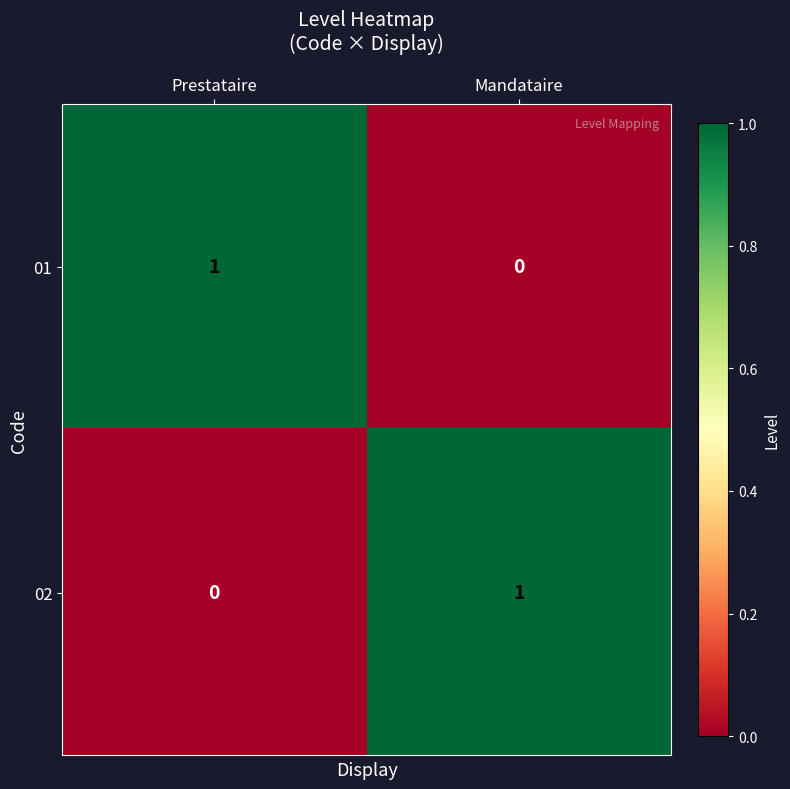

True or false: 02 has a value of 1 at Mandataire.

True